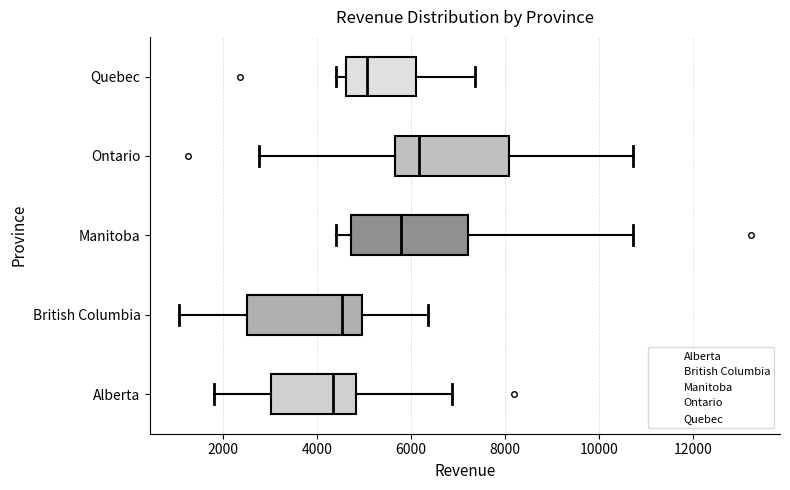

Reading bottom to top, transcribe this box plot: for each box, give where its median line is, the range the box spans, and where its two whiskers end, as read against the x-axis. The values are not printed on the chart, so give them approximately, as read against the axis.

Alberta: median 4400, box 3000 to 4800, whiskers 1800 to 6800
British Columbia: median 4600, box 2600 to 5000, whiskers 1000 to 6400
Manitoba: median 5800, box 4800 to 7200, whiskers 4400 to 10800
Ontario: median 6200, box 5600 to 8000, whiskers 2800 to 10800
Quebec: median 5000, box 4600 to 6200, whiskers 4400 to 7400